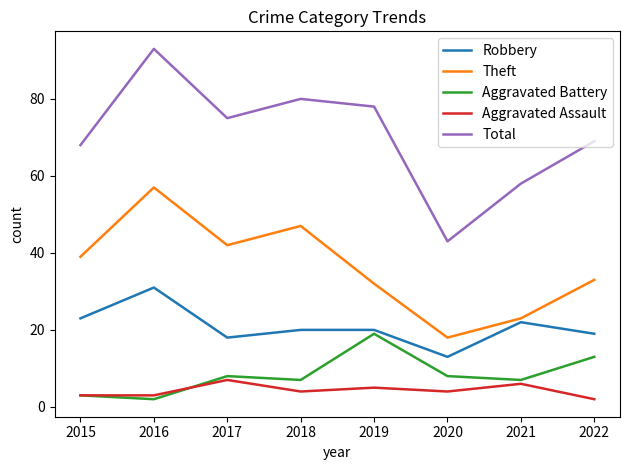

Where is the first local minimum for Total?

2017